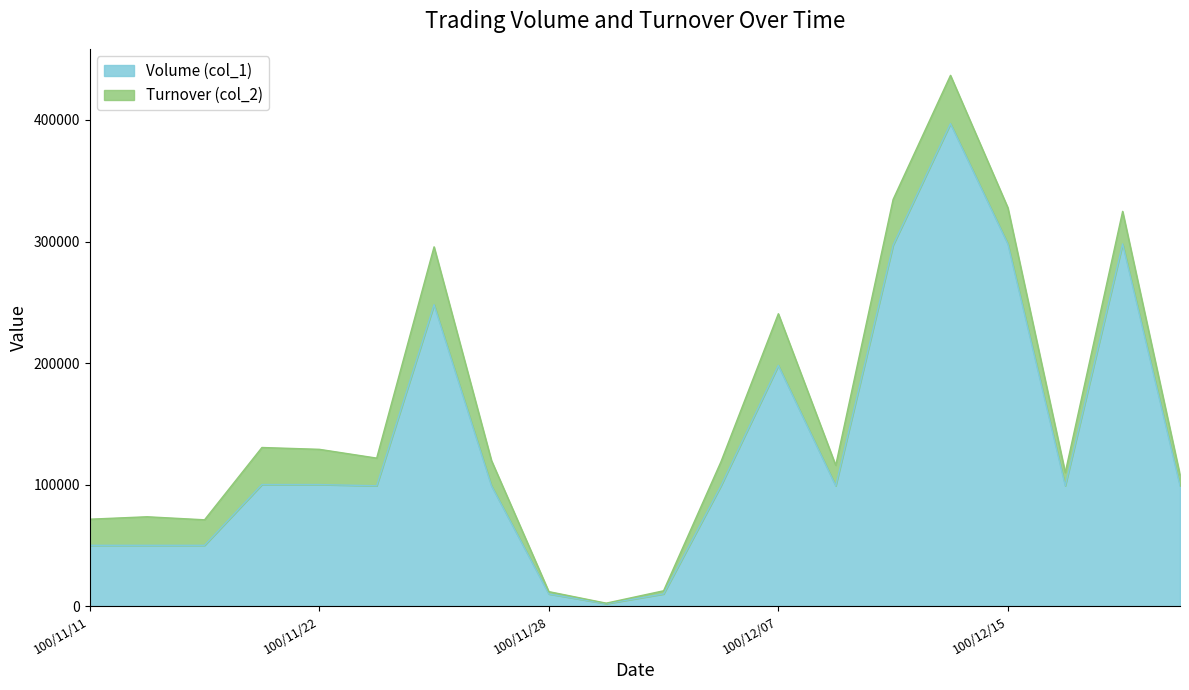

At which category does the chart reach its minimum across all series?

100/11/29